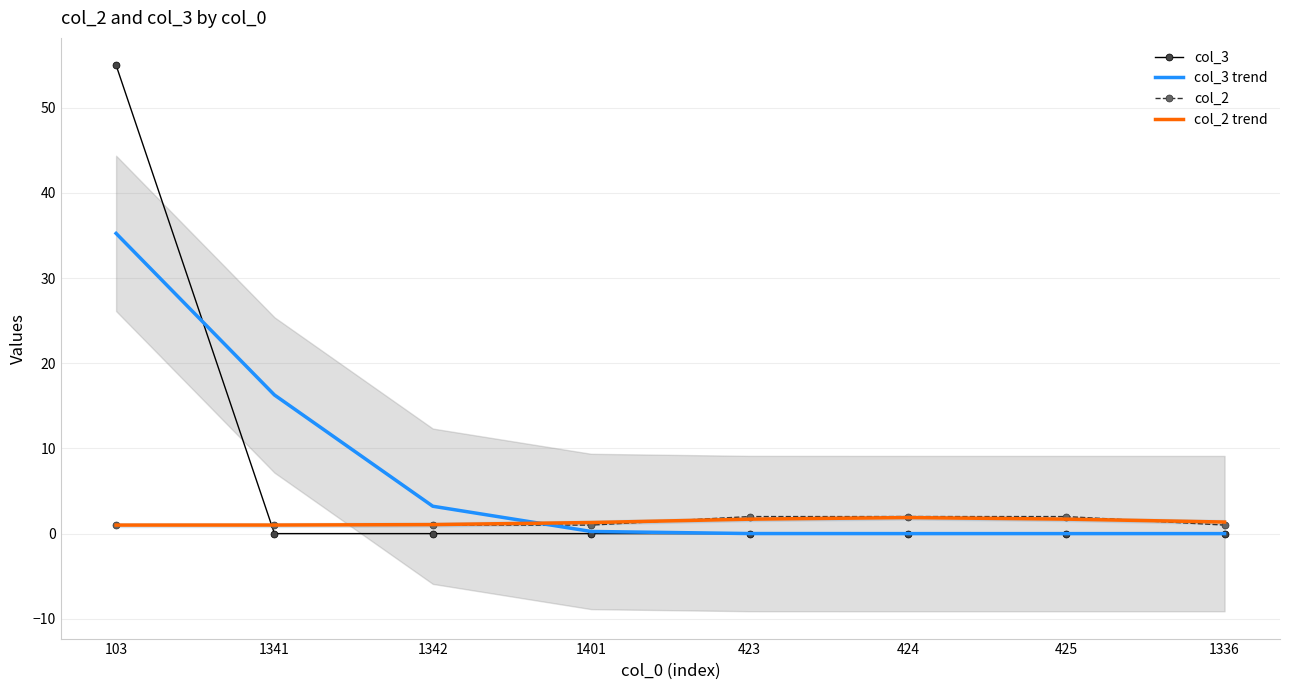

True or false: col_3 has a value of 0.0 at 425.

True